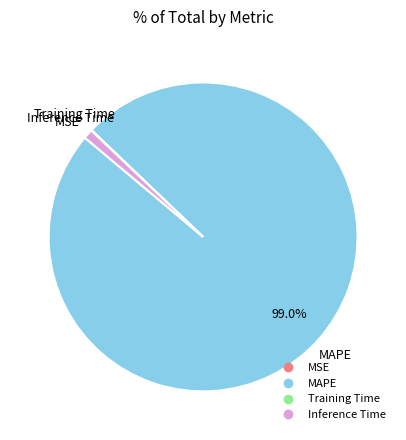

Does any single category account for the majority?

Yes